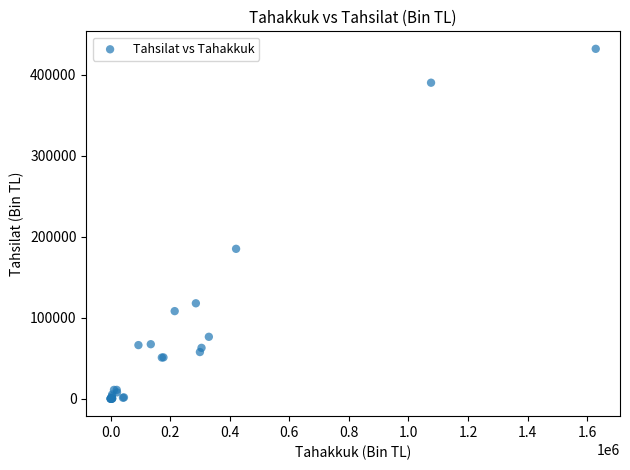

What Y value in the scatter plot is closest to 216007?

185034